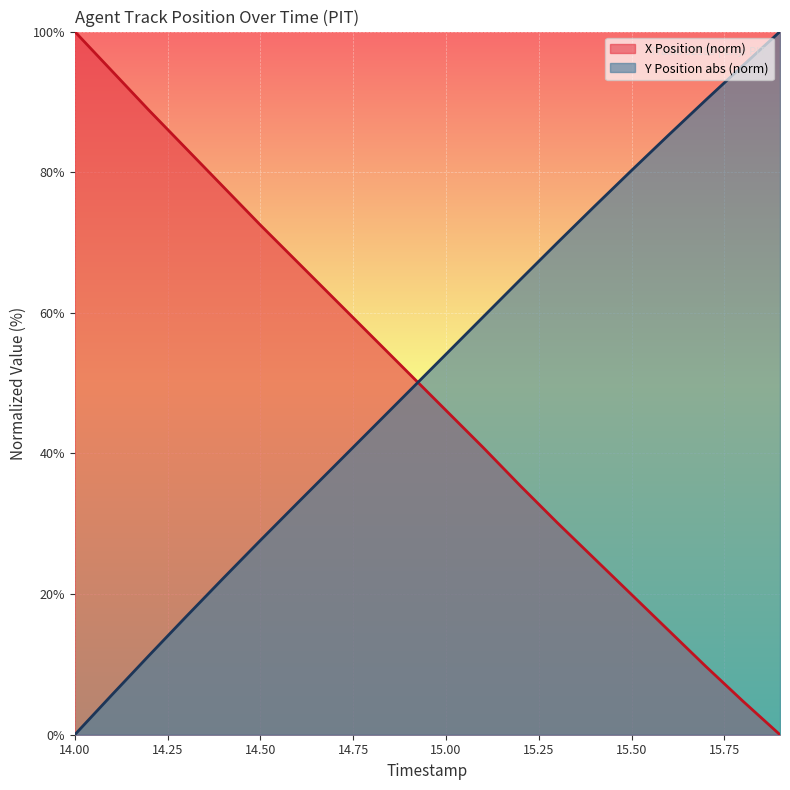

Rank the categories by Y Position (neg) value from lowest to highest.

14.0, 14.1, 14.2, 14.3, 14.4, 14.5, 14.6, 14.7, 14.8, 14.9, 15.0, 15.1, 15.2, 15.3, 15.4, 15.5, 15.6, 15.7, 15.8, 15.9